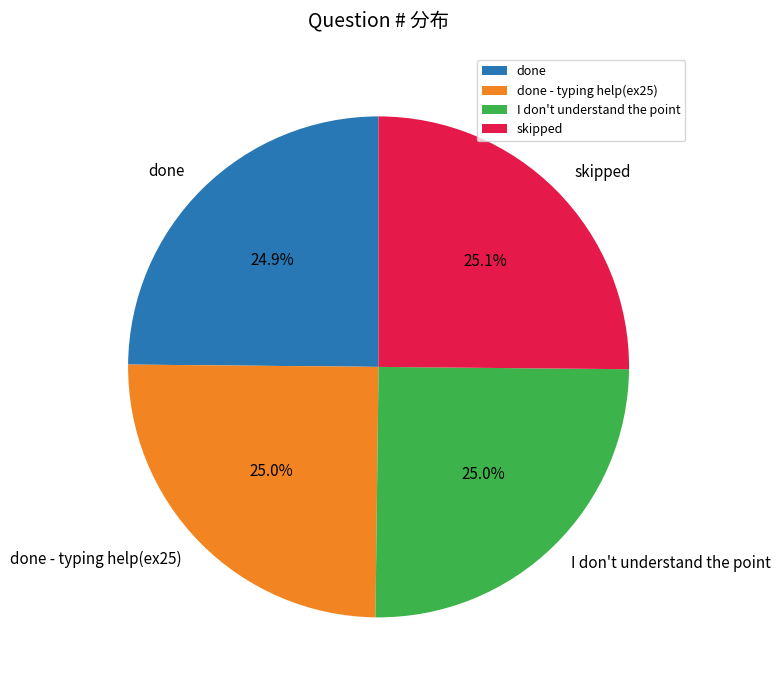

Is it true that done is 25% of the pie?

True